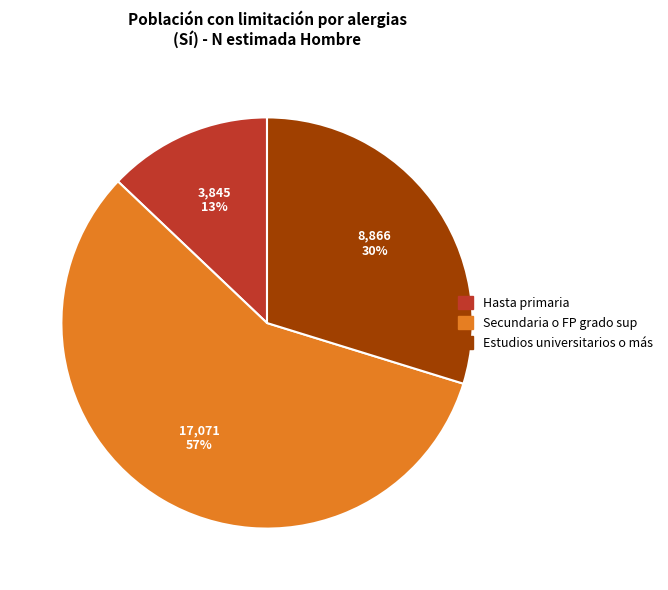

To the nearest percent, what is the average slice percentage?

33%